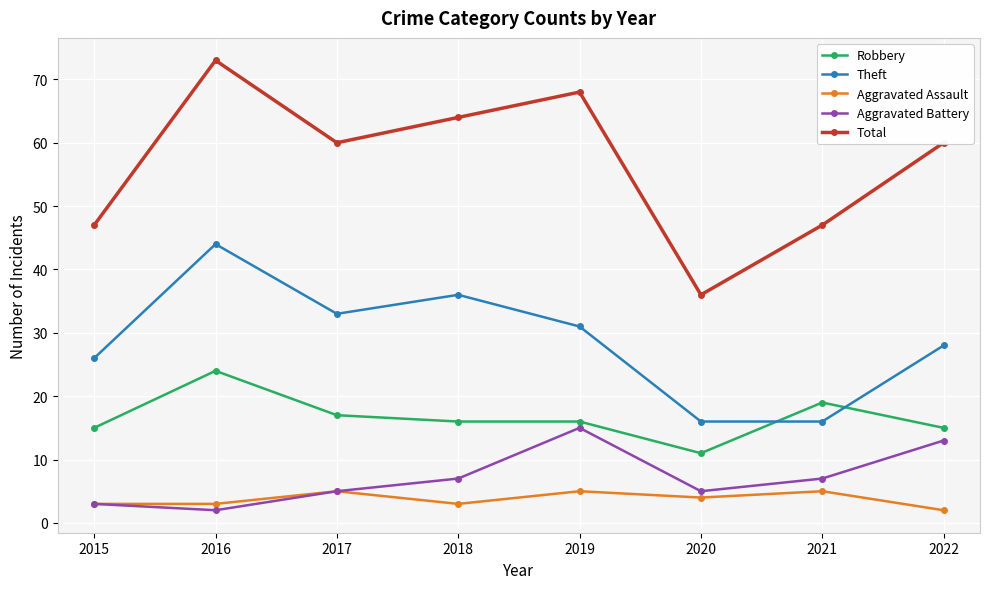

At which category is the sum across all series the highest?

2016